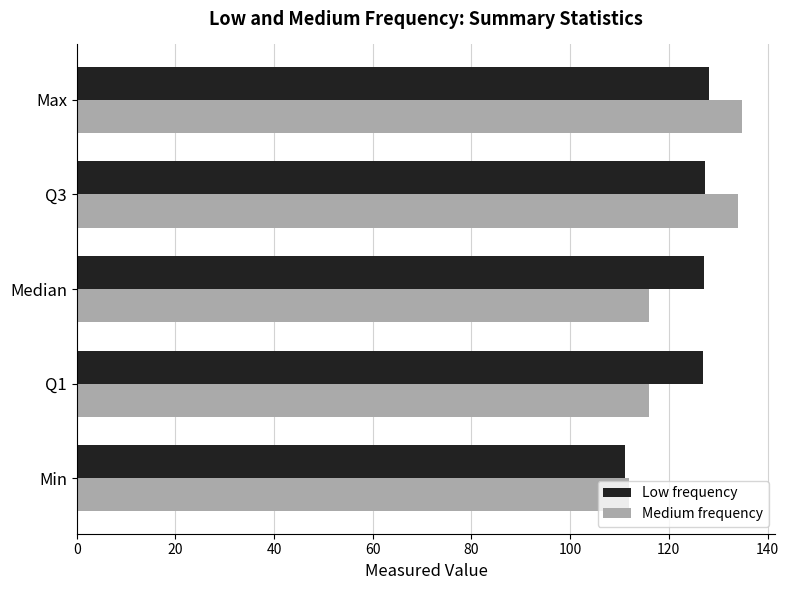

How many series are shown in this chart?

2